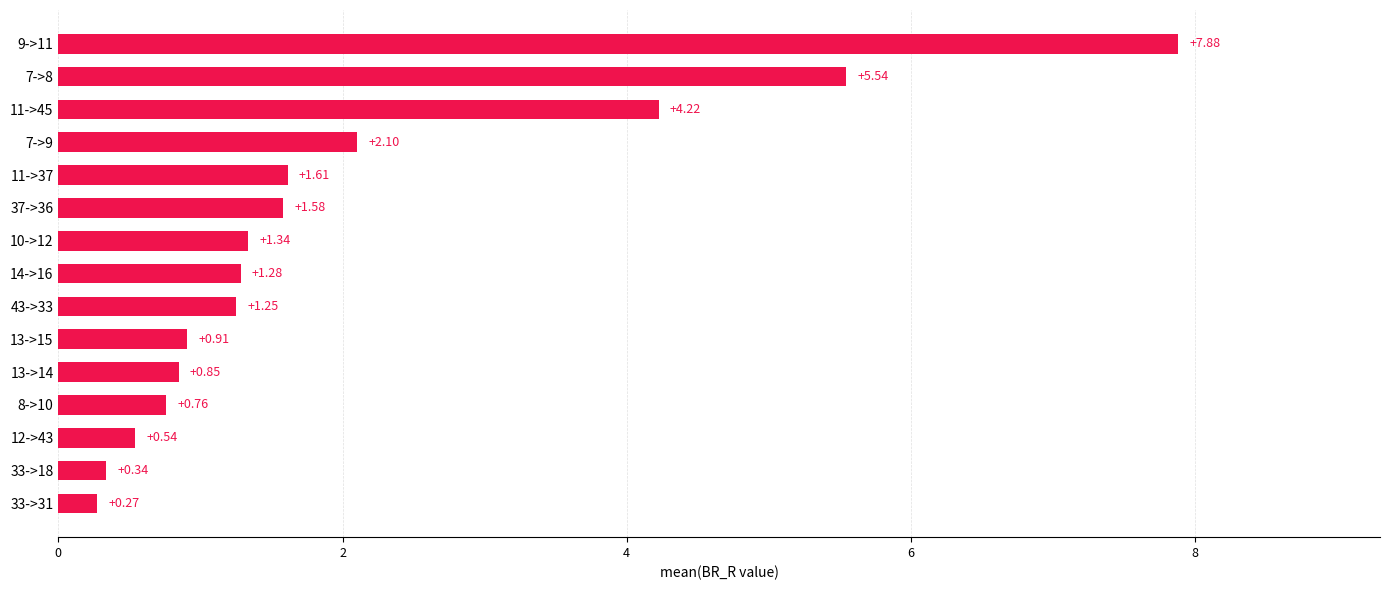

What is the change in value from 12->43 to 11->45?

+3.7